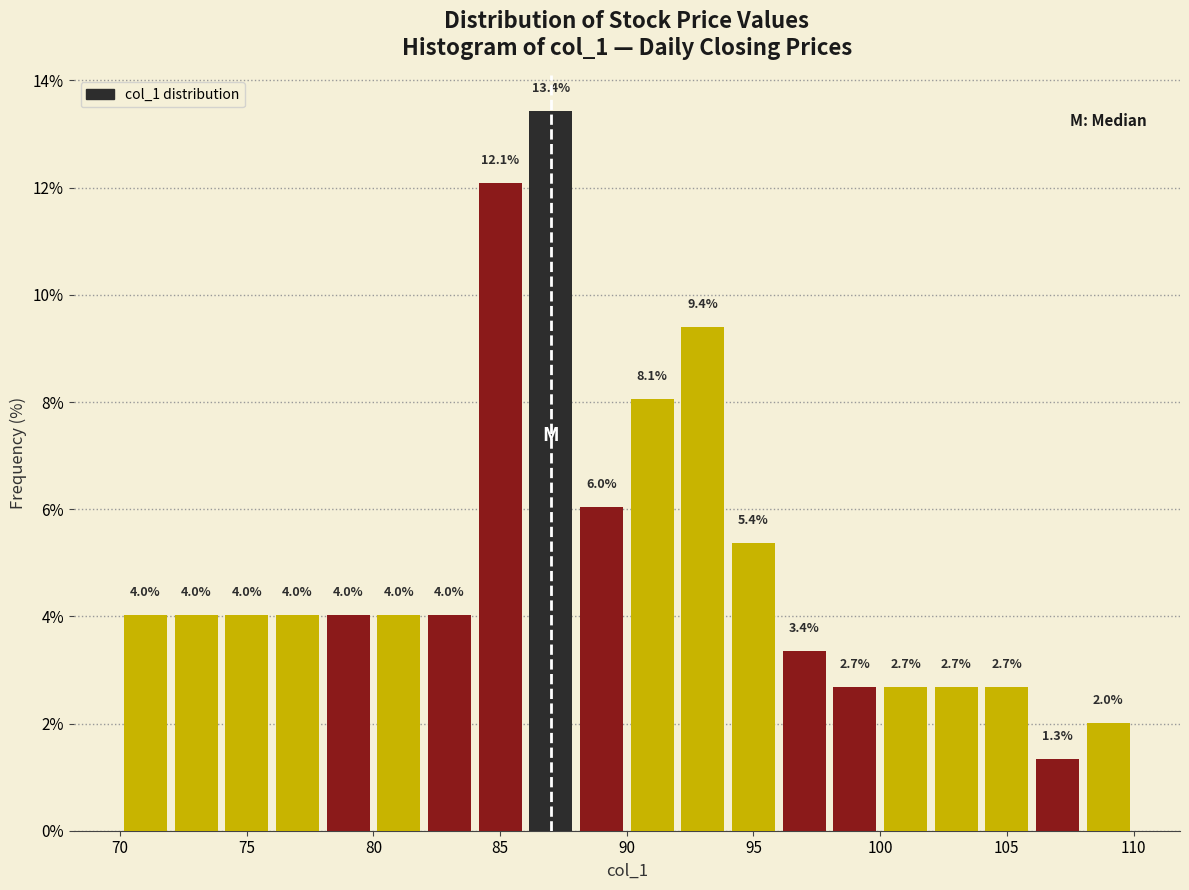

How tall is the bar that spans 86 to 88 on the x-axis?

13.4